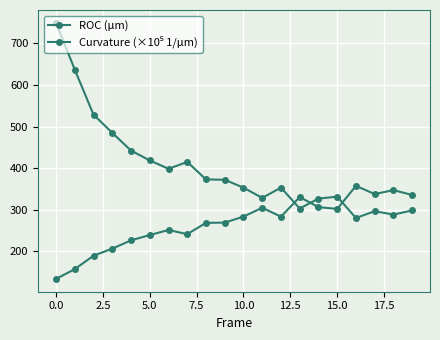

Which series has the largest range (max minus min)?

ROC (μm)